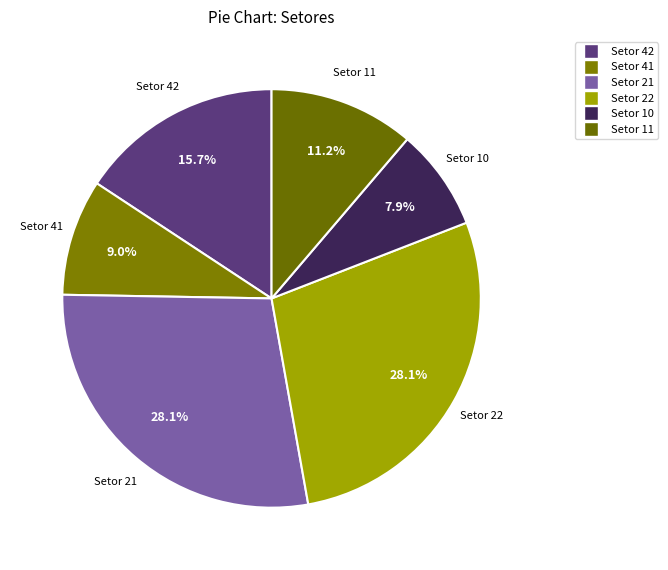

To the nearest percent, what is the difference between the largest and smallest slice percentages?

20%